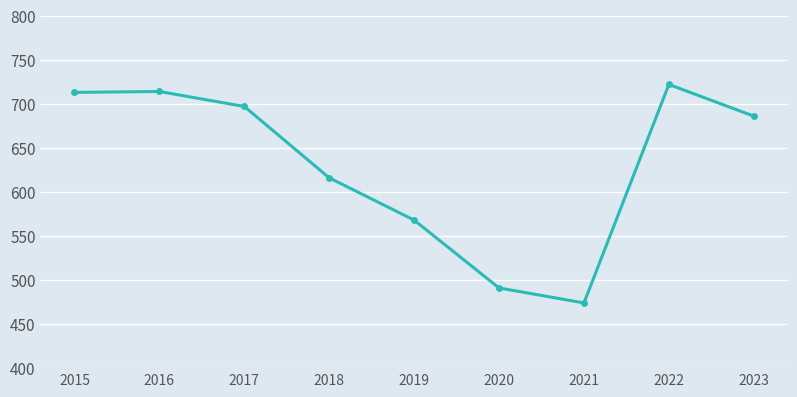

Where is the data nearest to the value 598?

2018